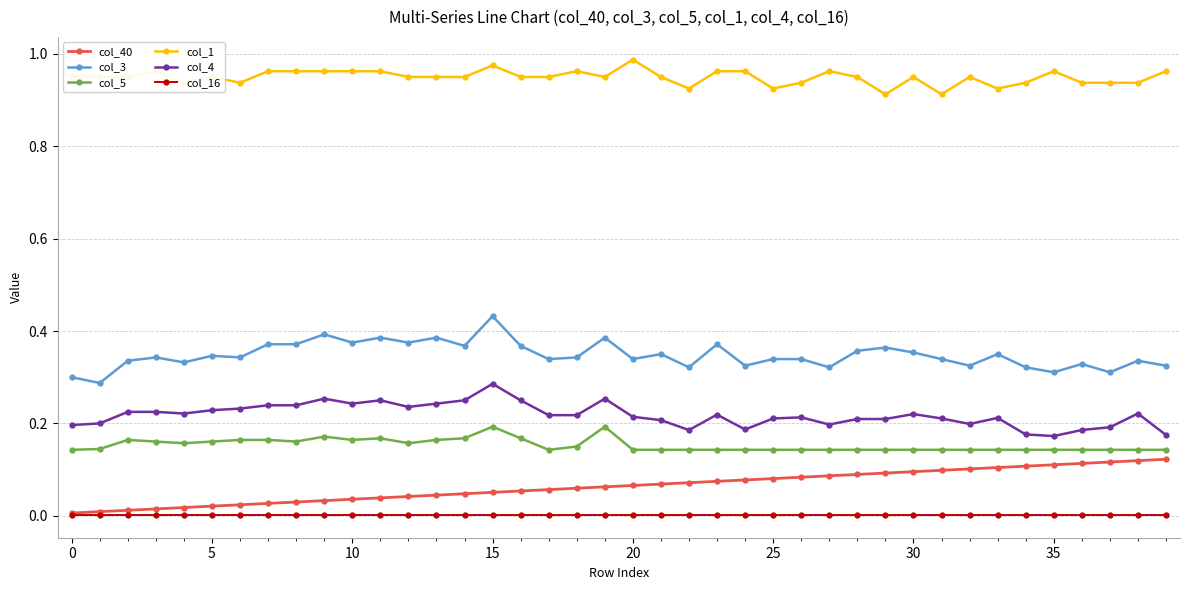

Which series has the largest total across all categories?

col_1